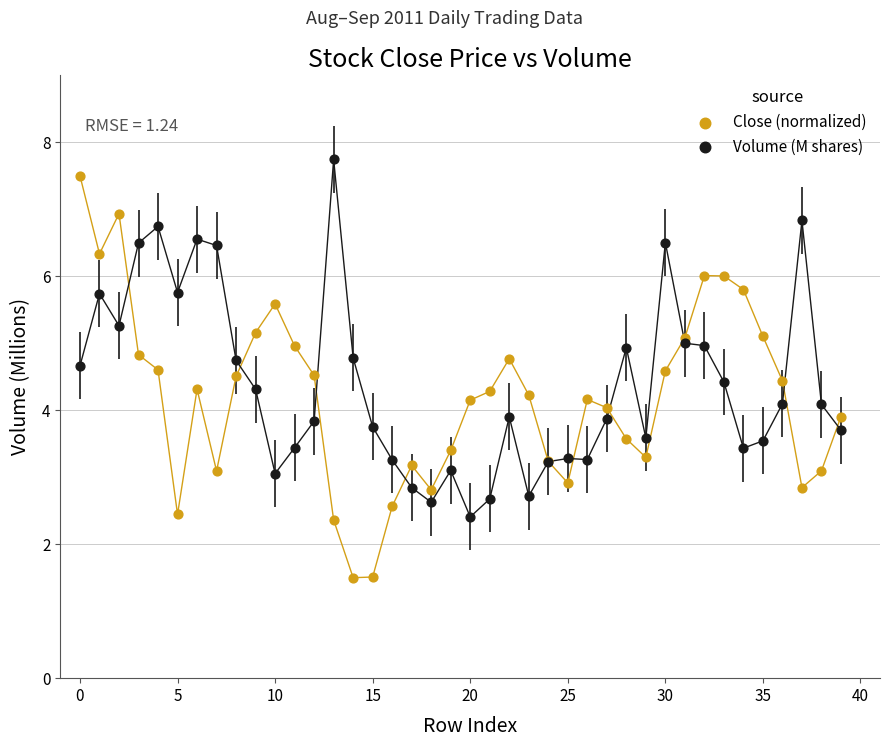

Which series contains the lowest Y value?

Close (normalized)